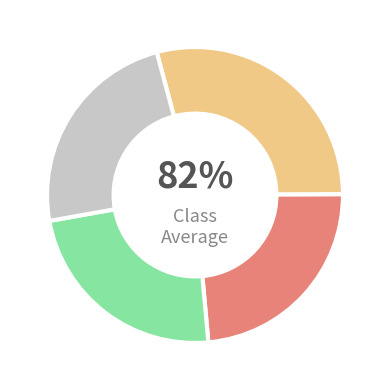

Which has a higher value, BBB Cie or DDD Cie?

BBB Cie